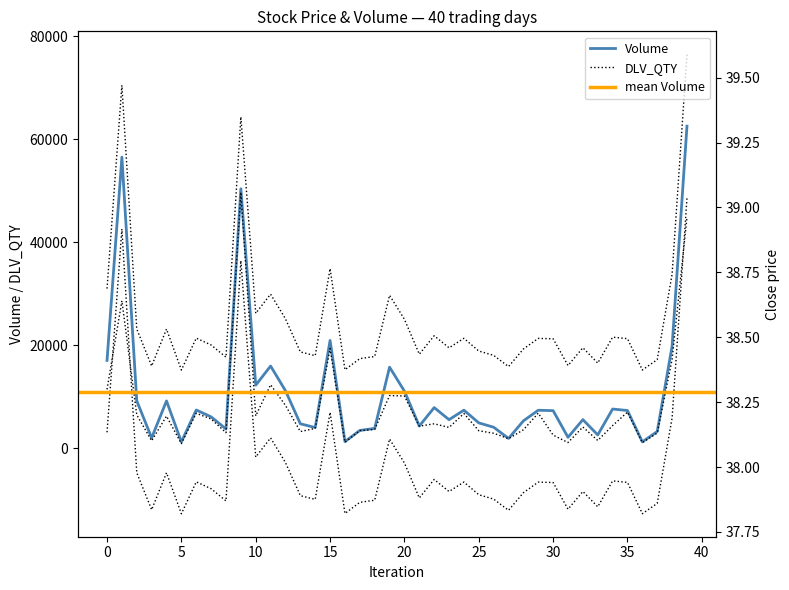

The value of Volume at 2025-08-05 is 7767.4. True or false?

False